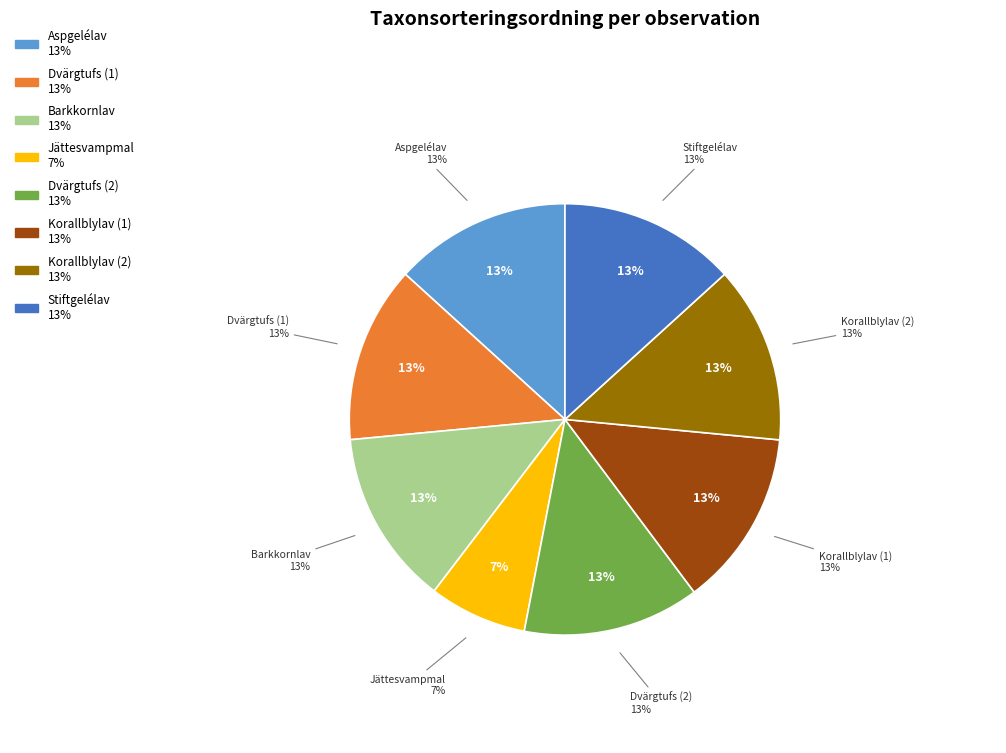

To the nearest percent, what is the difference between the Dvärgtufs
(93028172) and Jättesvampmal
(93027848) slice percentages?

6%